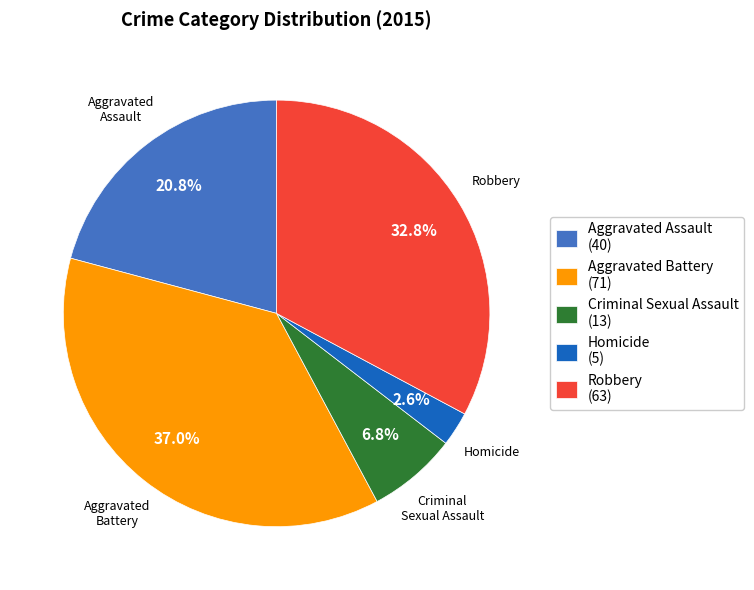

True or false: Robbery accounts for 24% of the total.

False